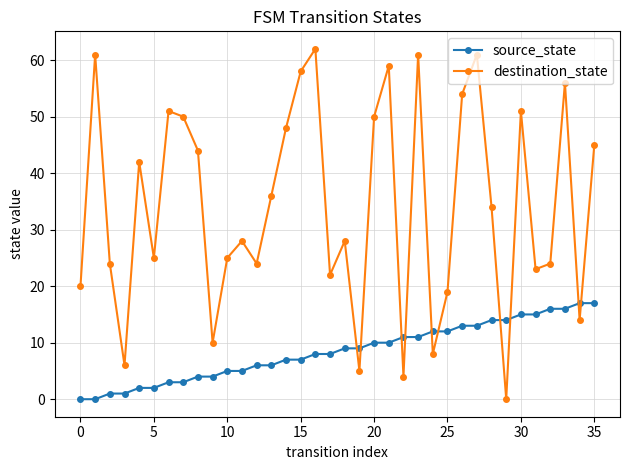

Which series has the widest spread of values?

destination_state